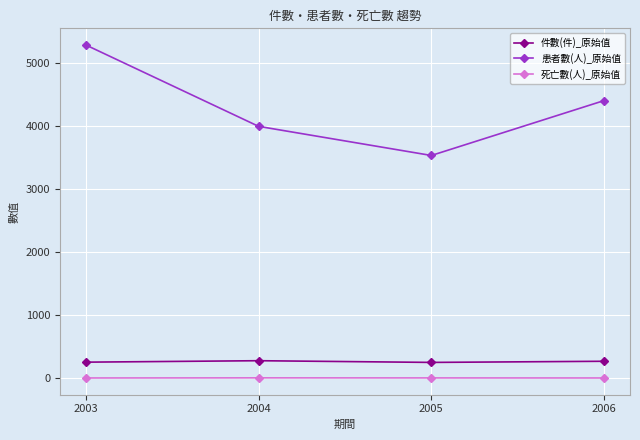

How many lines are shown in the chart?

3